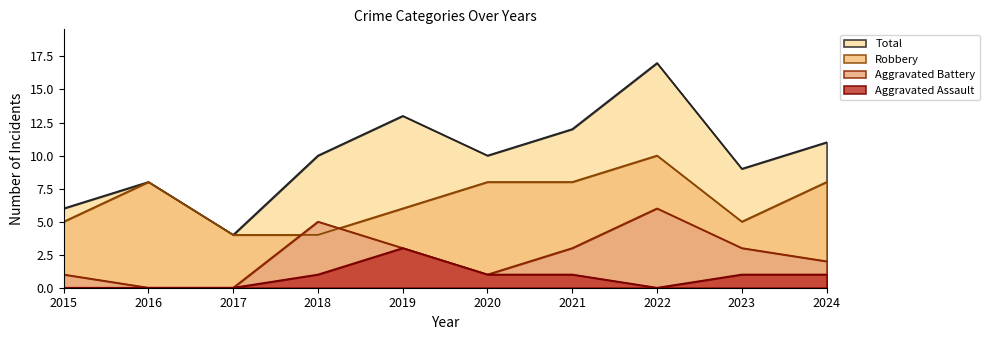

Where is Robbery nearest to the value 7?

2016